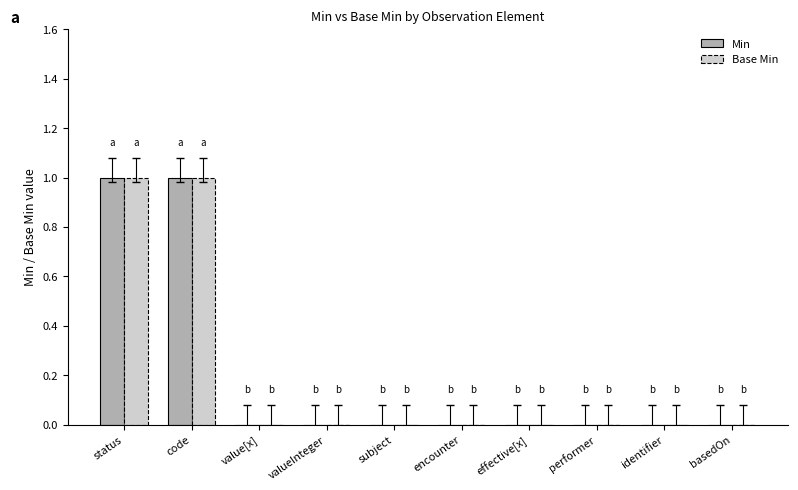

Is the value of Base Min at code greater than the value of Min at encounter?

Yes